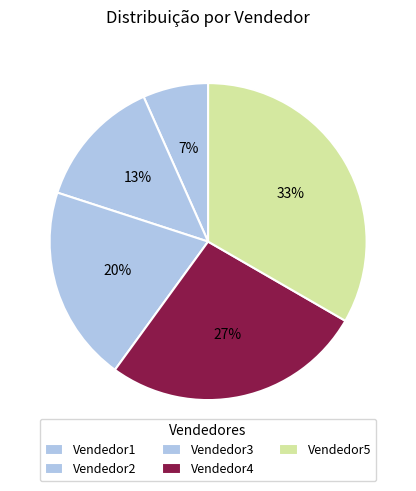

To the nearest percent, what is the difference between the Vendedor5 and Vendedor1 slice percentages?

27%